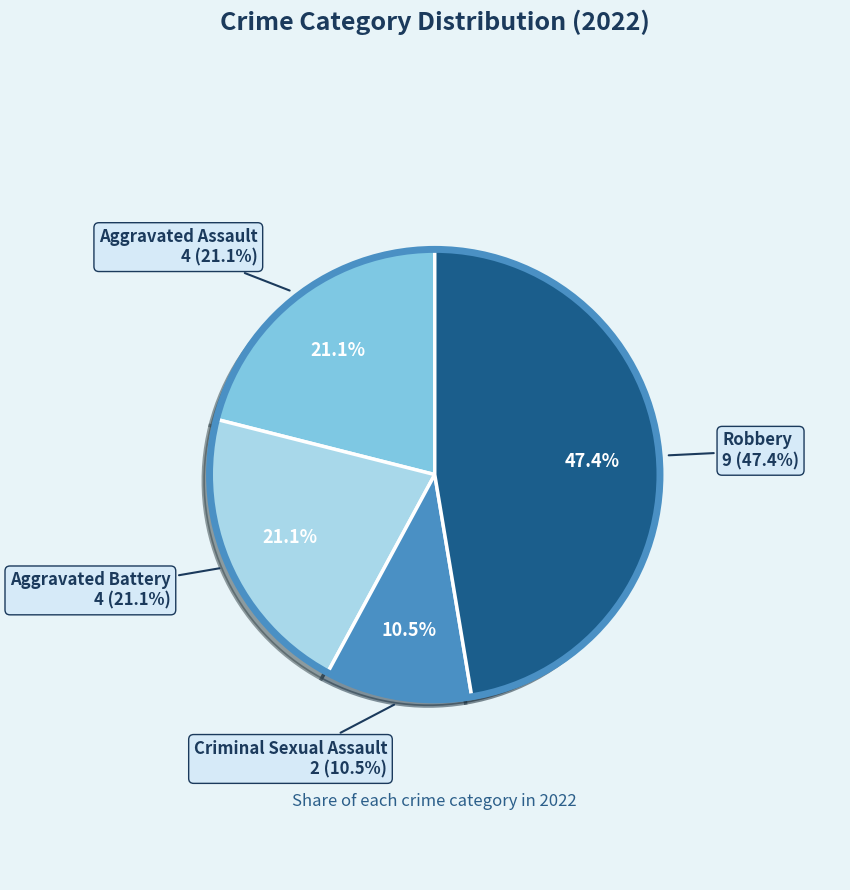

What is the smallest slice in the pie chart?

Criminal Sexual Assault